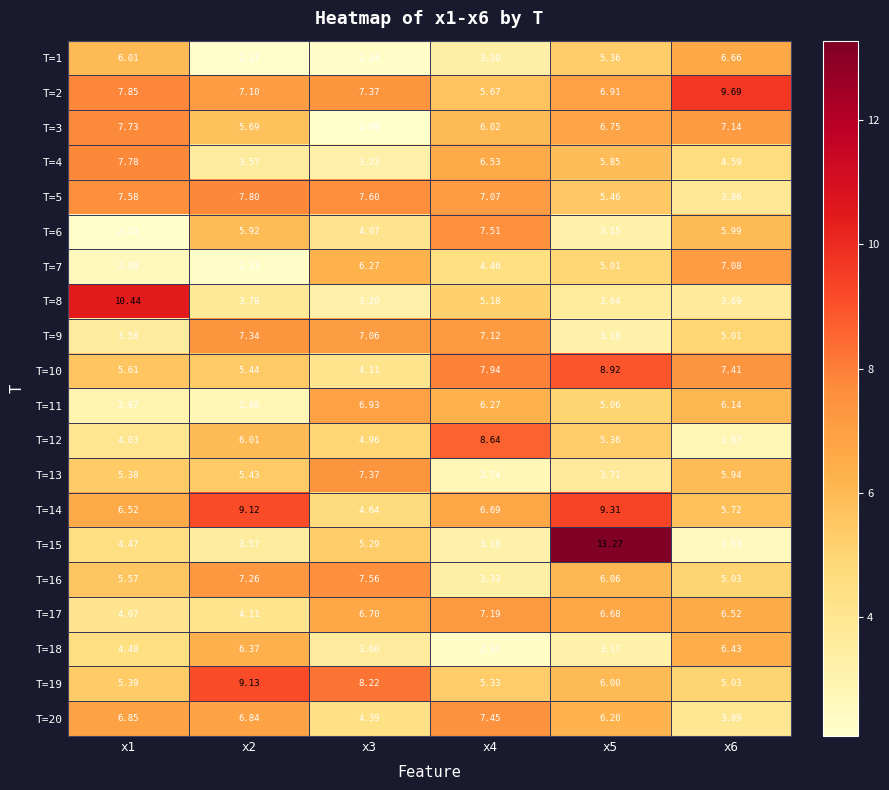

Which series changed the most between x2 and x6?

T=7